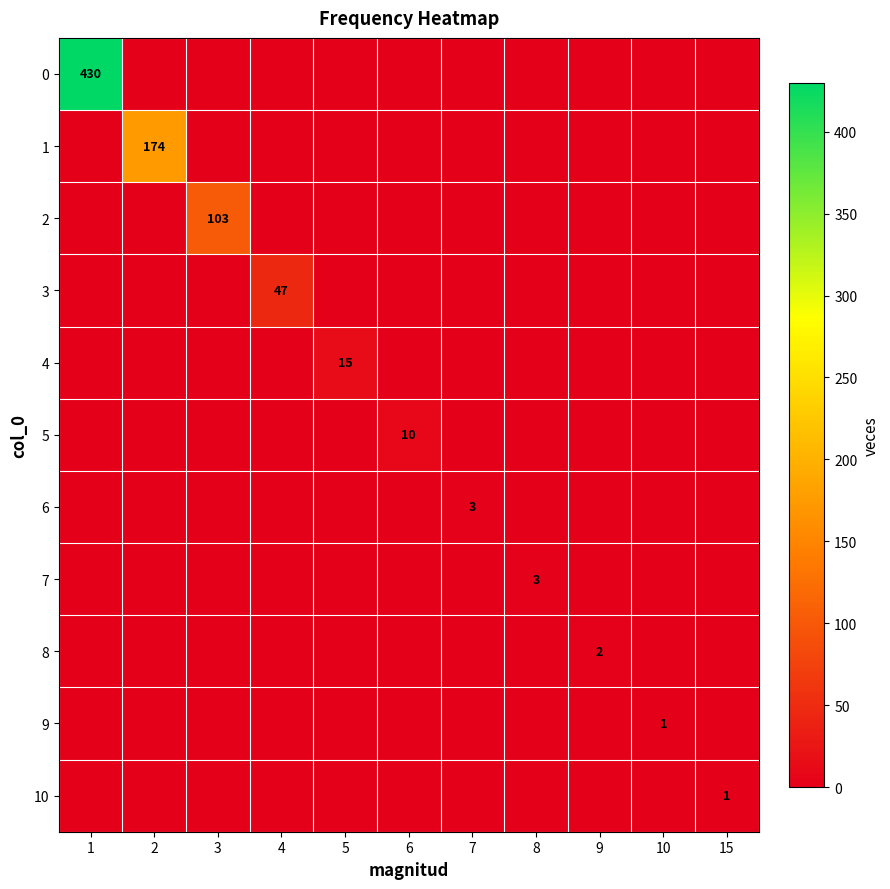

At how many categories does at least one series exceed 386?

1